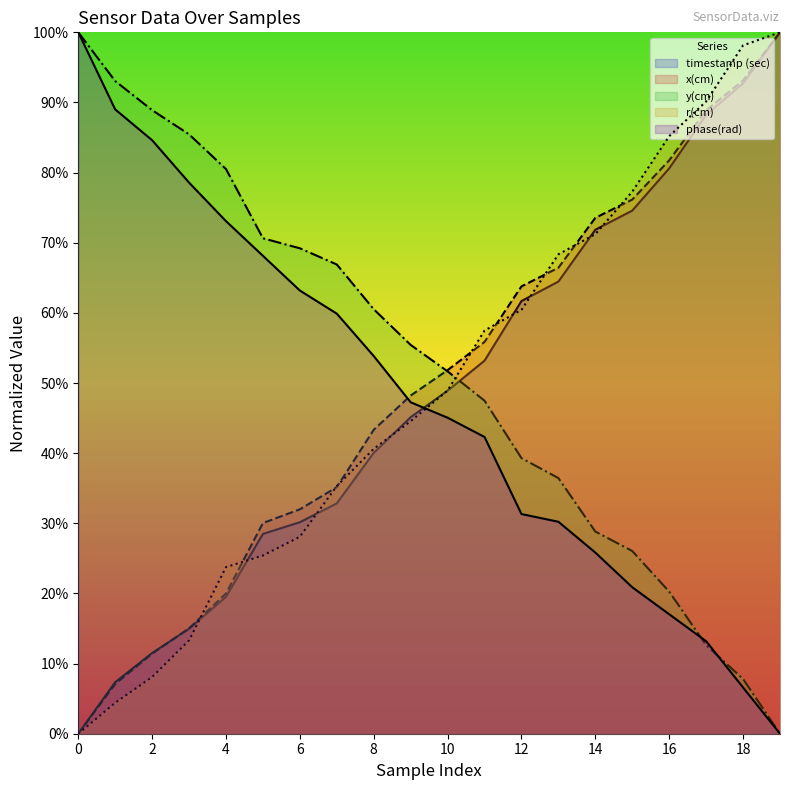

What is the difference between the phase(rad) values at 3 and 1?

0.1